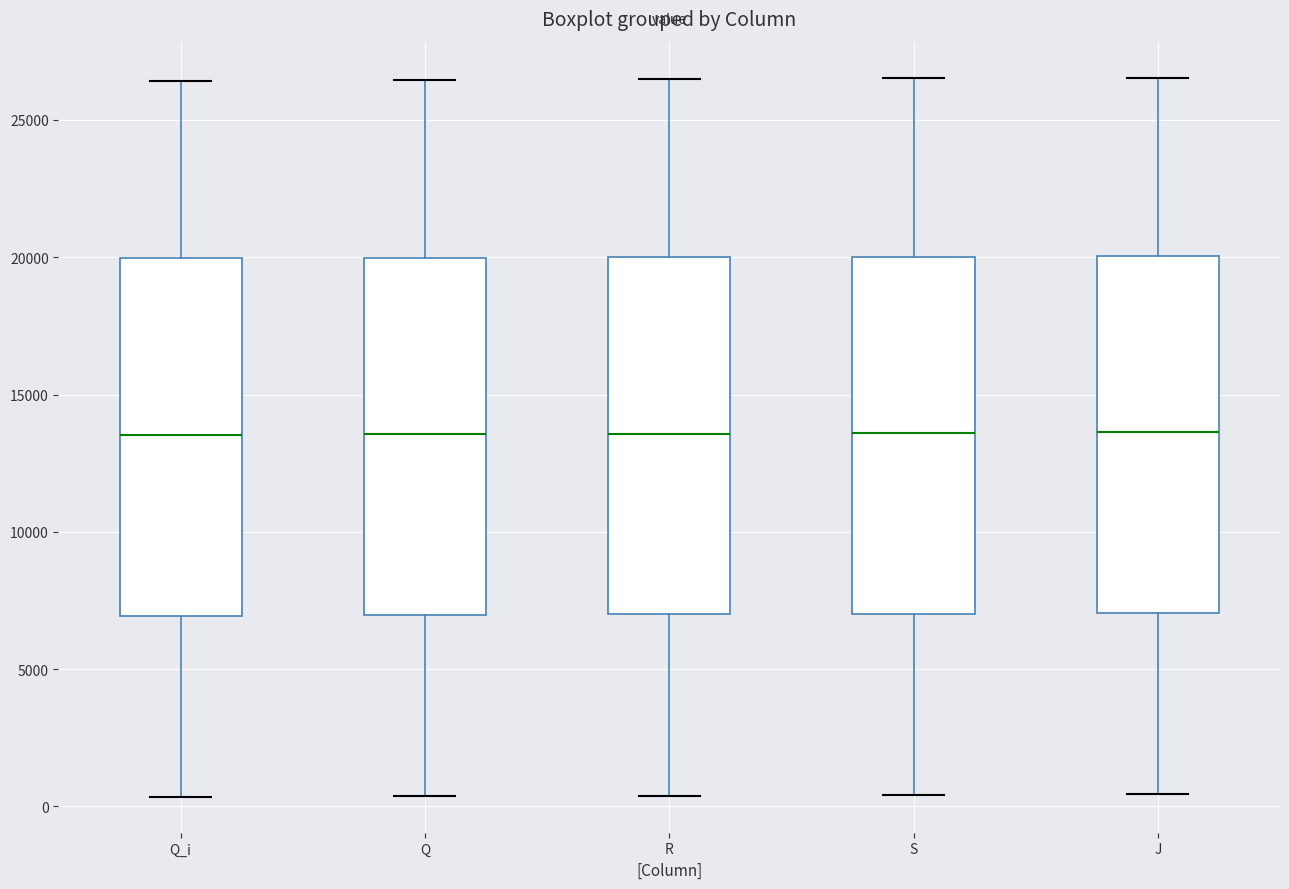

Reading left to right, read every box against the y-axis: the position of its median line, the range the box covers, and the ends of its whiskers. The values are not printed on the chart, so give them approximately, as read against the axis.

Q_i: median 13500, box 7000 to 20000, whiskers 500 to 26500
Q: median 13500, box 7000 to 20000, whiskers 500 to 26500
R: median 13500, box 7000 to 20000, whiskers 500 to 26500
S: median 13500, box 7000 to 20000, whiskers 500 to 26500
J: median 13500, box 7000 to 20000, whiskers 500 to 26500